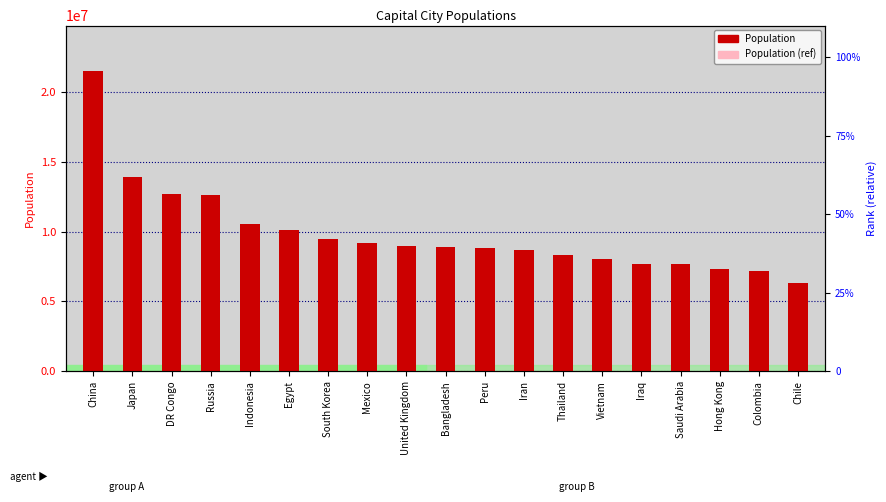

Is it true that Population (ref) equals 14264145.8 at Indonesia?

False